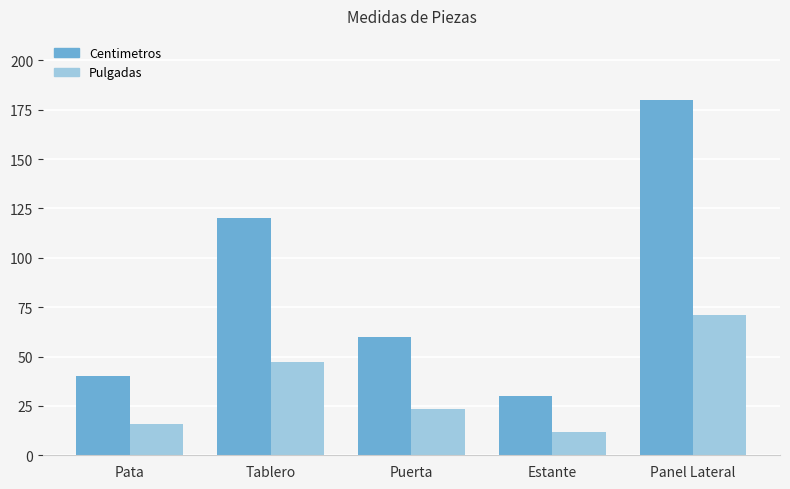

What is the label of the 1st bar from the left?

Pata